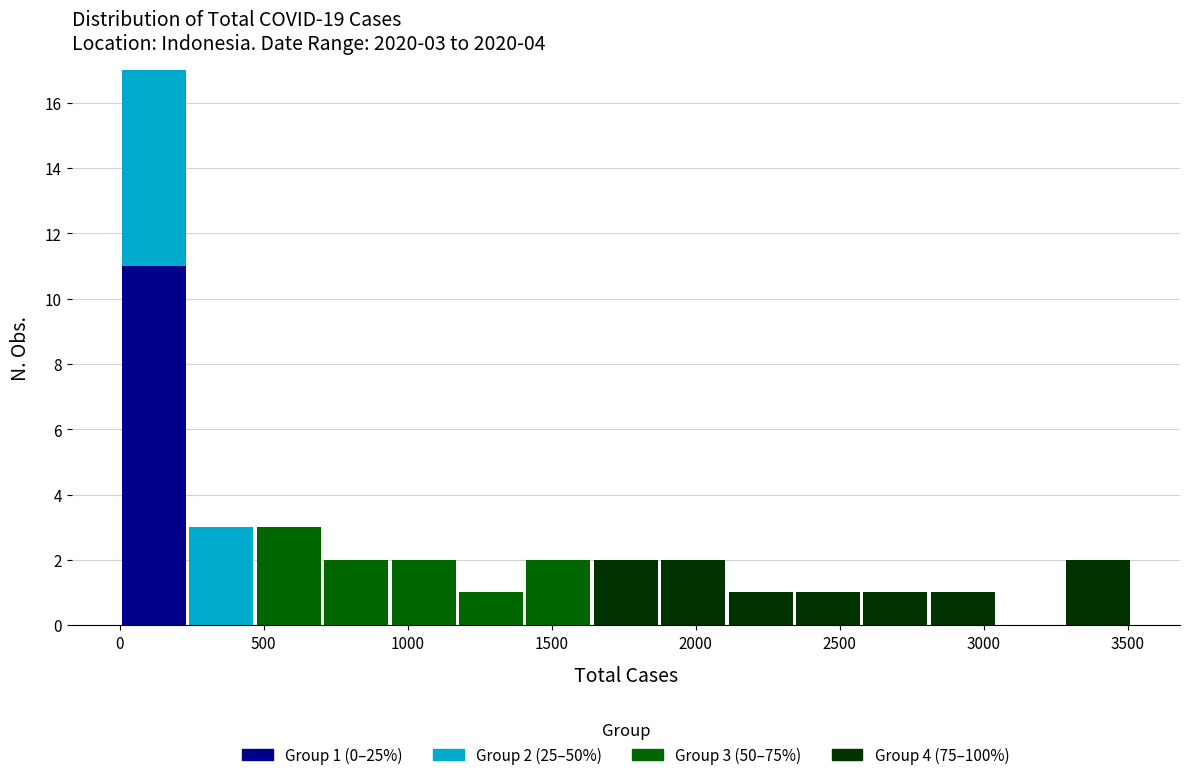

Which range on the x-axis has the tallest stacked bar (by total height)?

0 to 250